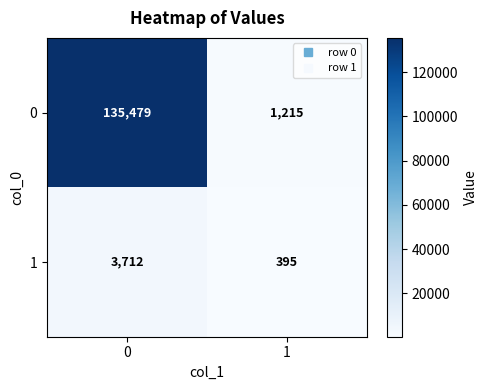

Read the 0 value at 1, to the nearest 50.

1200